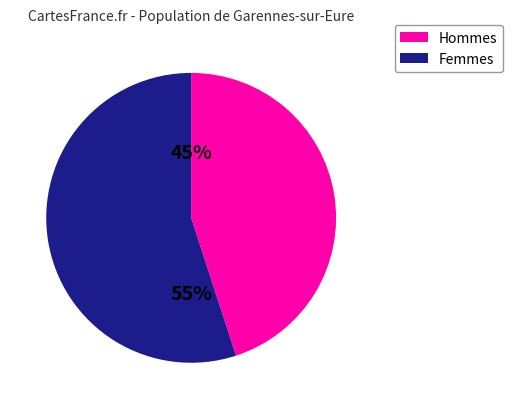

Is there a majority slice in this chart?

Yes